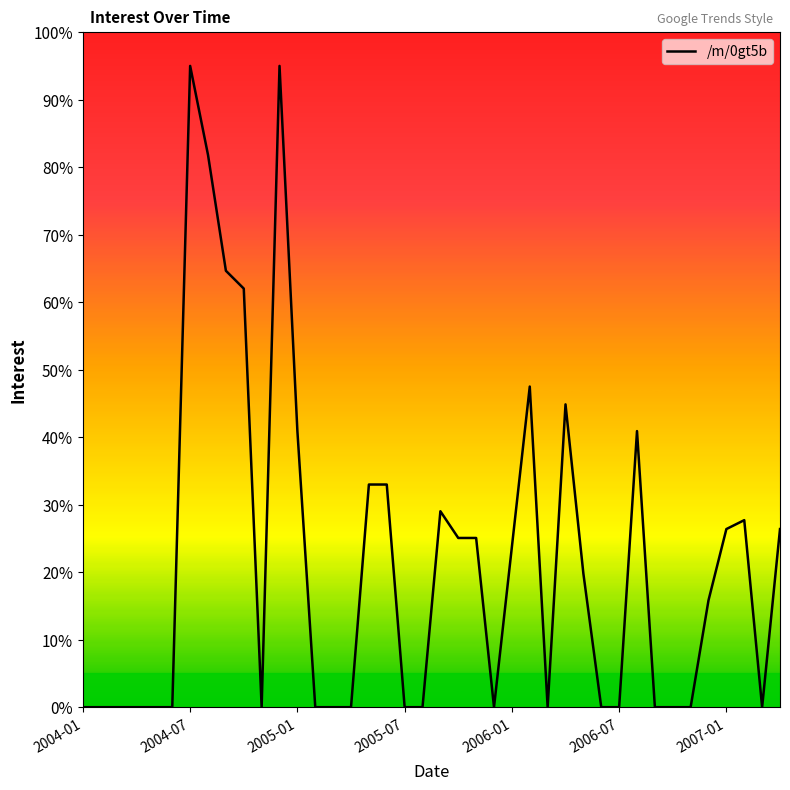

What is the greatest value displayed?

95.0